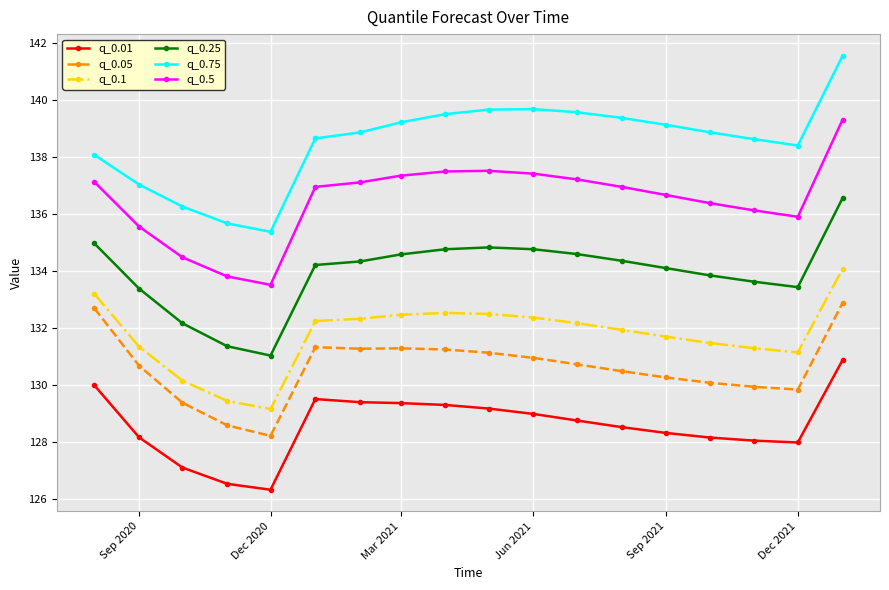

What is the average value of the q_0.01 series?

128.6